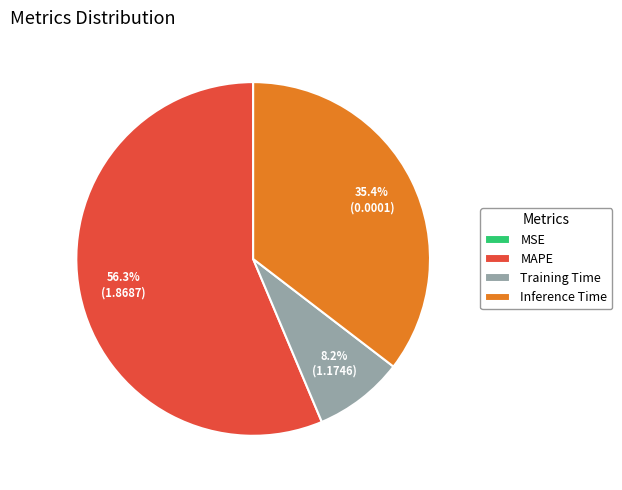

What is the total percentage of Inference Time and MAPE?

91.8%